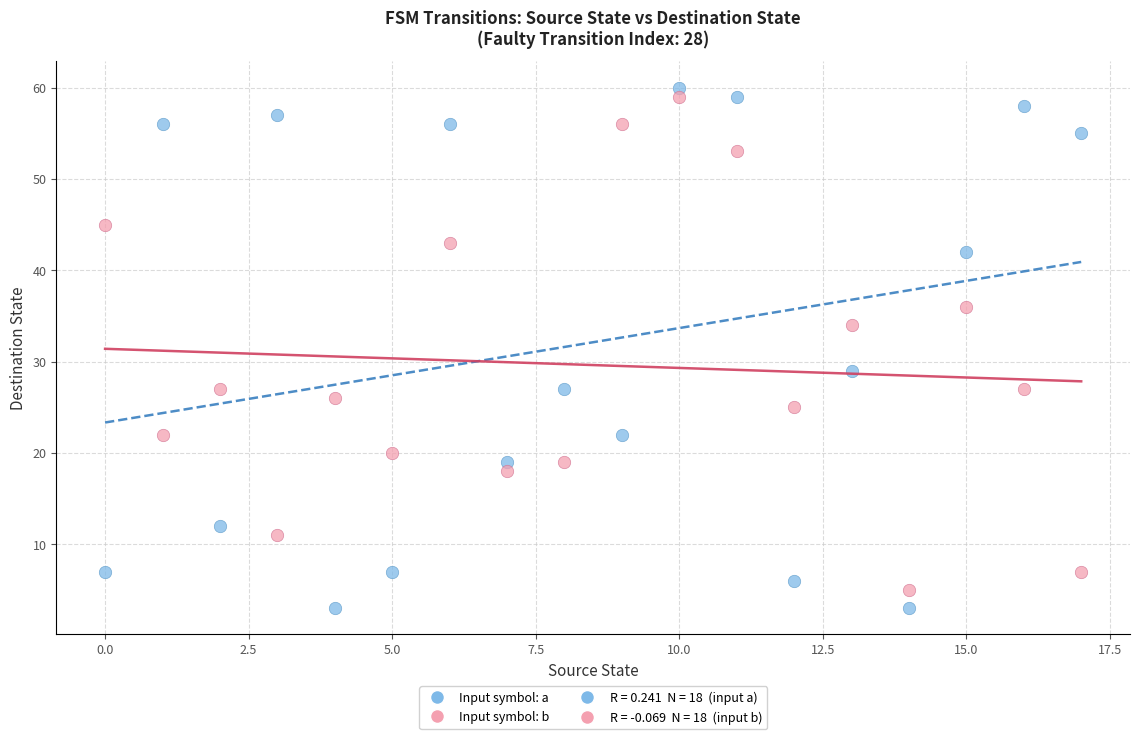

In the Input symbol: b series, what Y value is closest to 32?

34